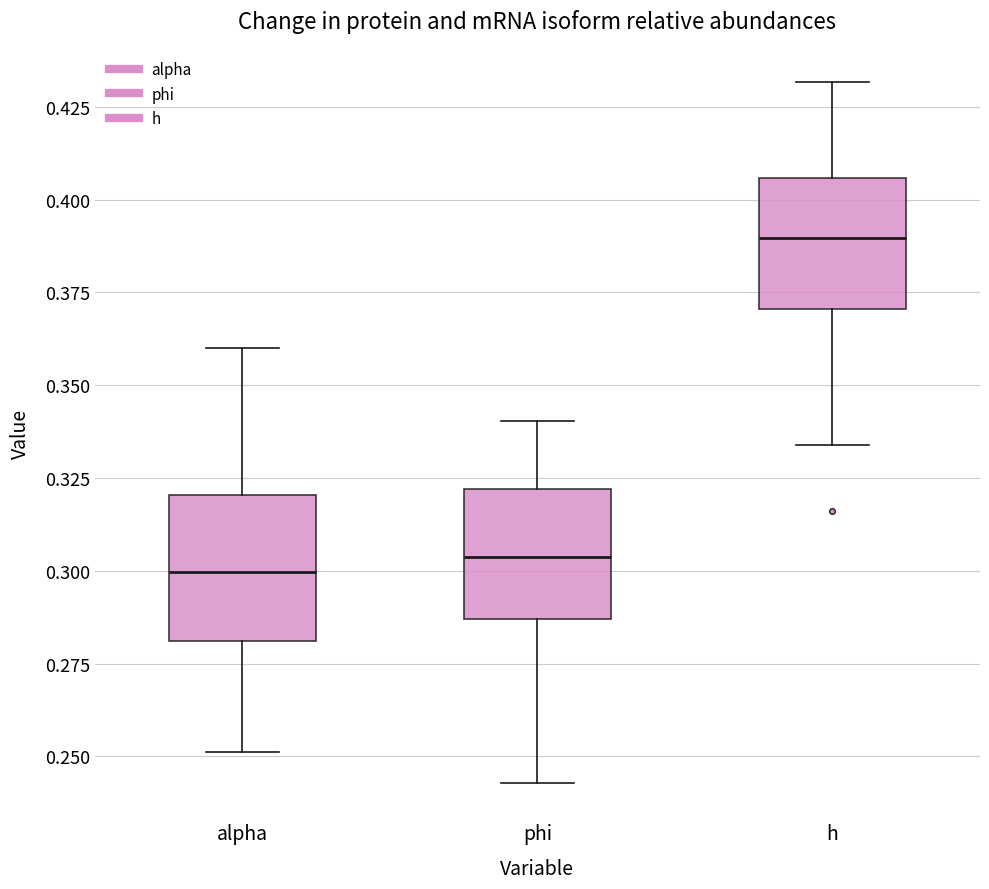

Where is the upper edge of the box for alpha on the y-axis? The values are not printed on the chart, so give them approximately, as read against the axis.

0.320